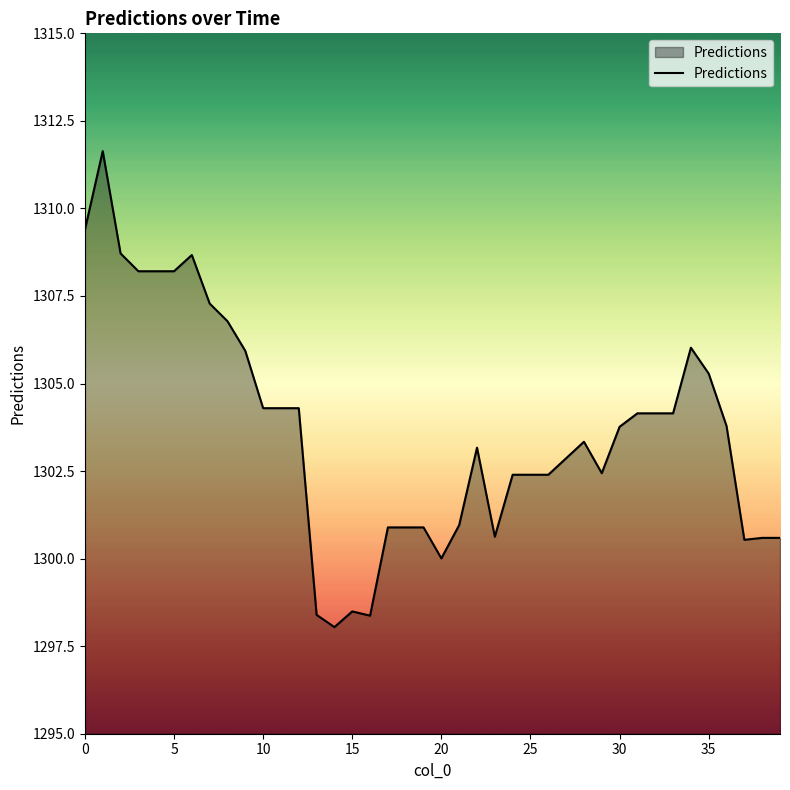

What is the minimum value shown in the chart?

1298.0